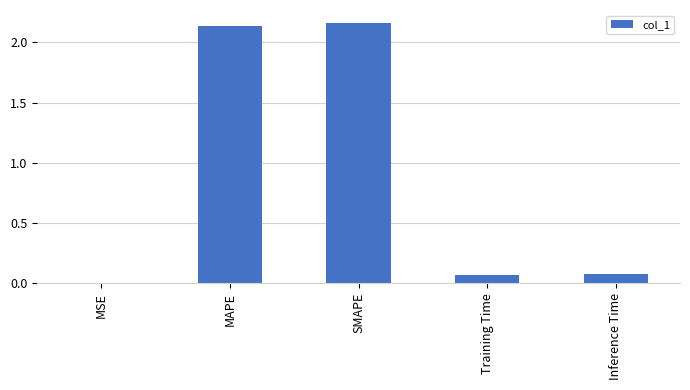

What is the sum of all values?

4.4